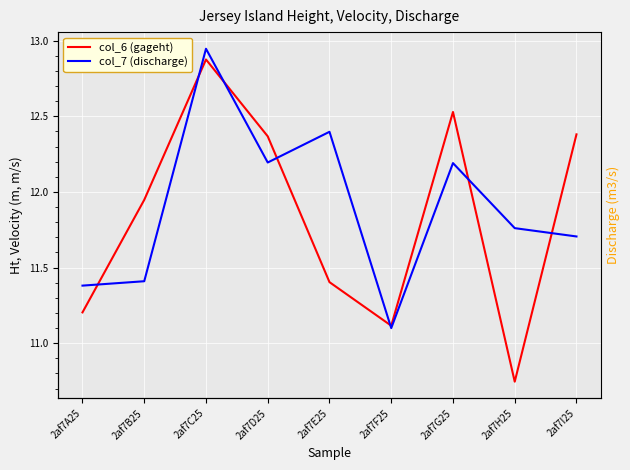

Is the value of col_6 (gageht) at 2af7E25 greater than the value of col_7 (discharge) at 2af7E25?

No